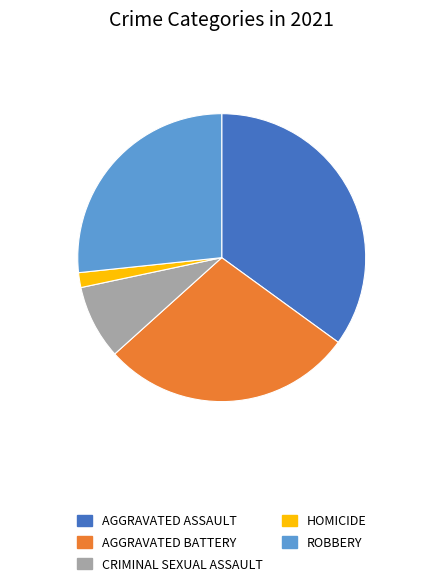

Is there any slice that represents more than half of the pie?

No